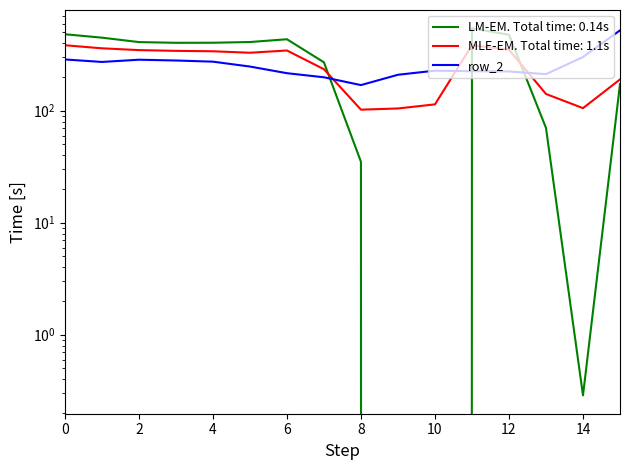

Reading left to right, extract all data points from this chart.

287.1	272.7	285.5	281.0	274.4	248.1	216.4	199.0	169.5	209.6	228.0	225.2	224.3	212.2	301.9	522.2